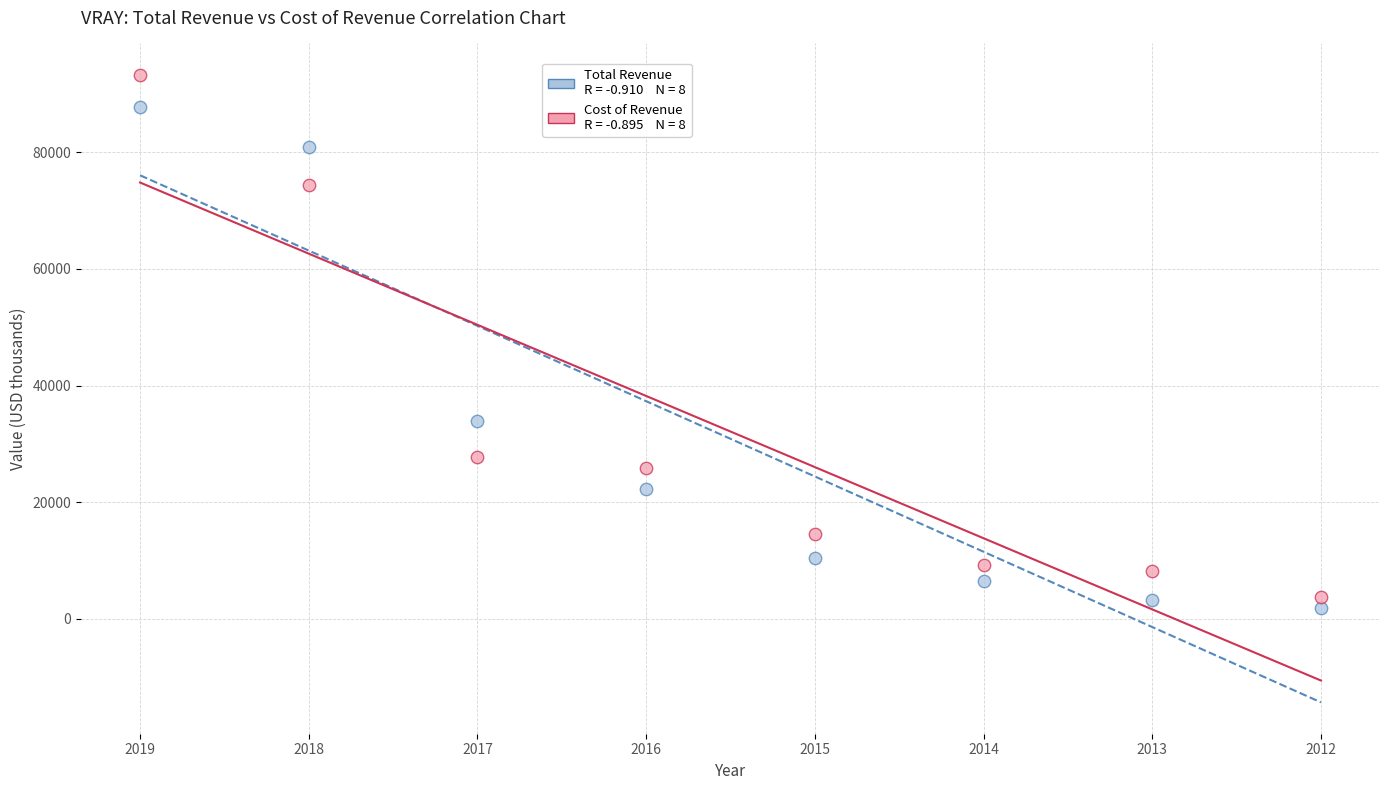

Across all data points, what is the range of Y values (max minus min)?

91400